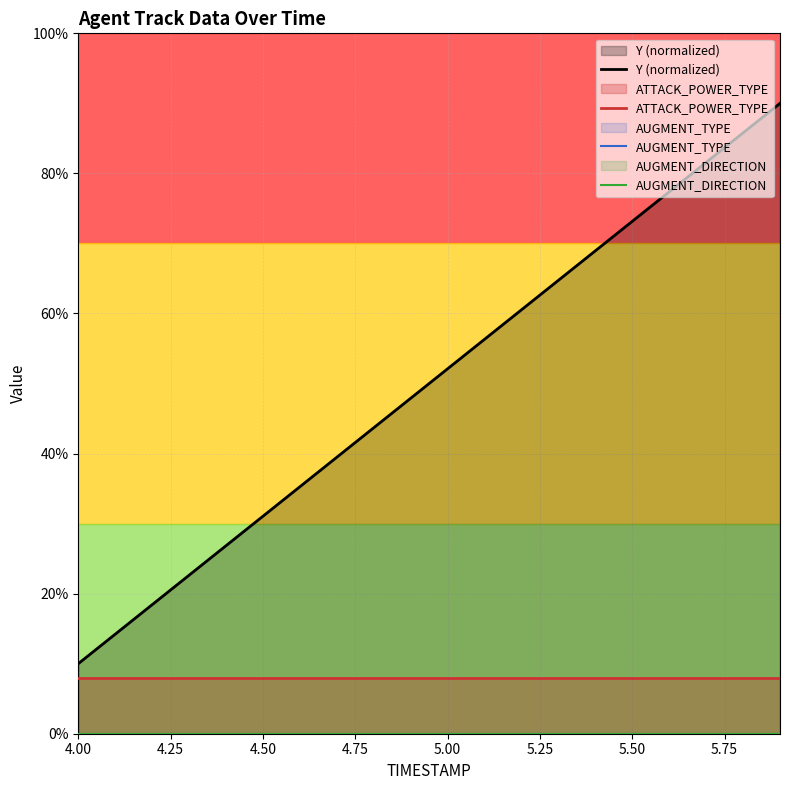

True or false: AUGMENT_DIRECTION has more than 2 points higher than both neighbors.

False